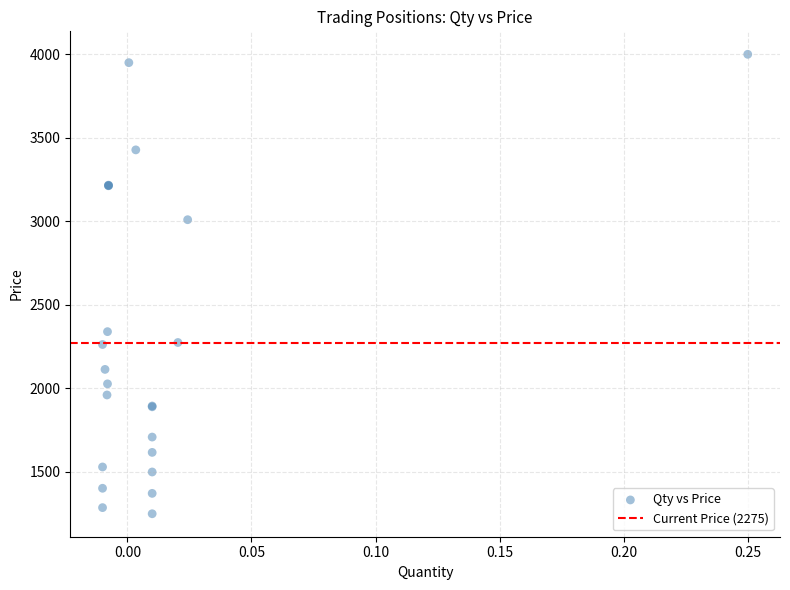

What Y value in the scatter plot is closest to 2625?

2340.0